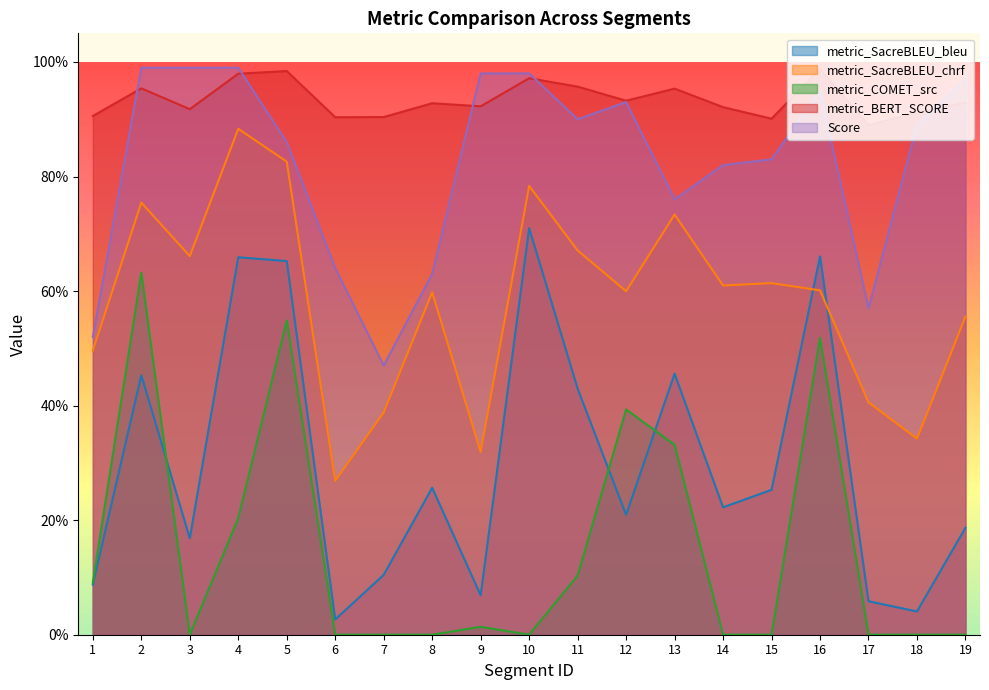

Rank the series at 16 from lowest to highest value.

metric_COMET_src, metric_SacreBLEU_chrf, metric_SacreBLEU_bleu, Score, metric_BERT_SCORE